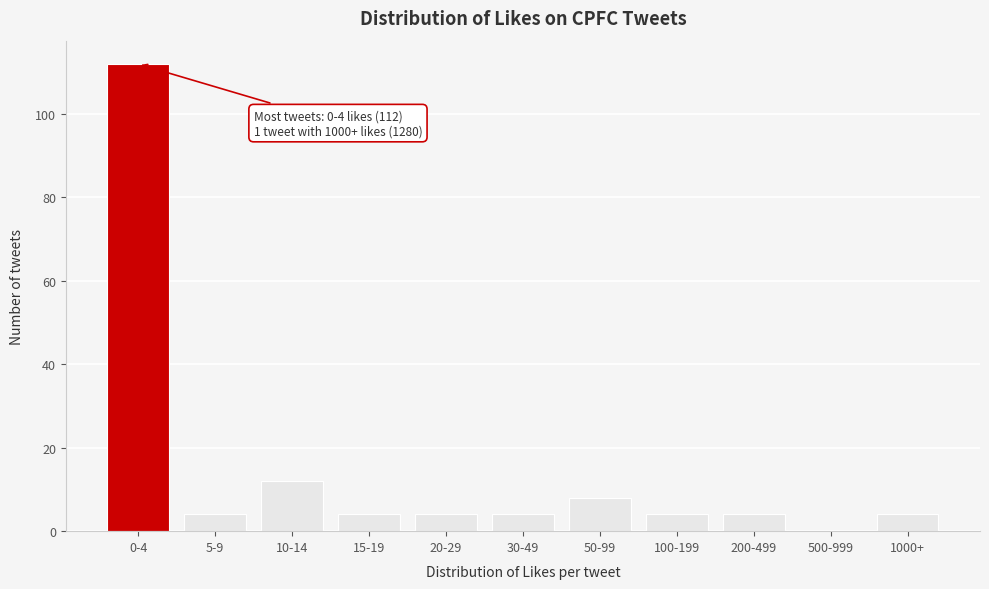

Reading right to left, extract all data points from this chart.

1000+=4	500-999=0	200-499=4	100-199=4	50-99=8	30-49=4	20-29=4	15-19=4	10-14=12	5-9=4	0-4=112